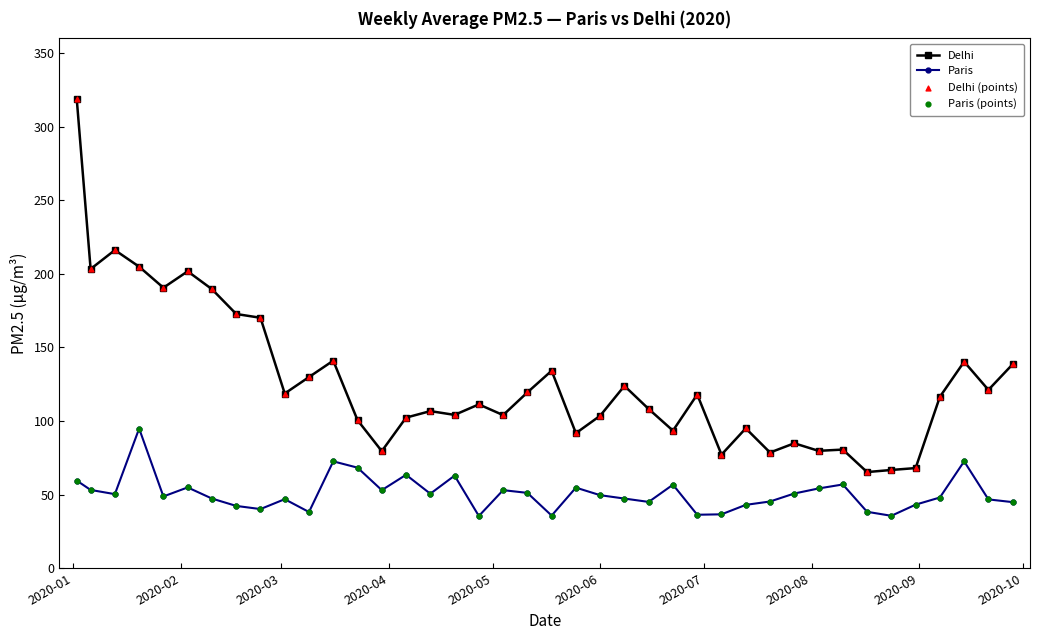

Which series has the widest spread of values?

Delhi